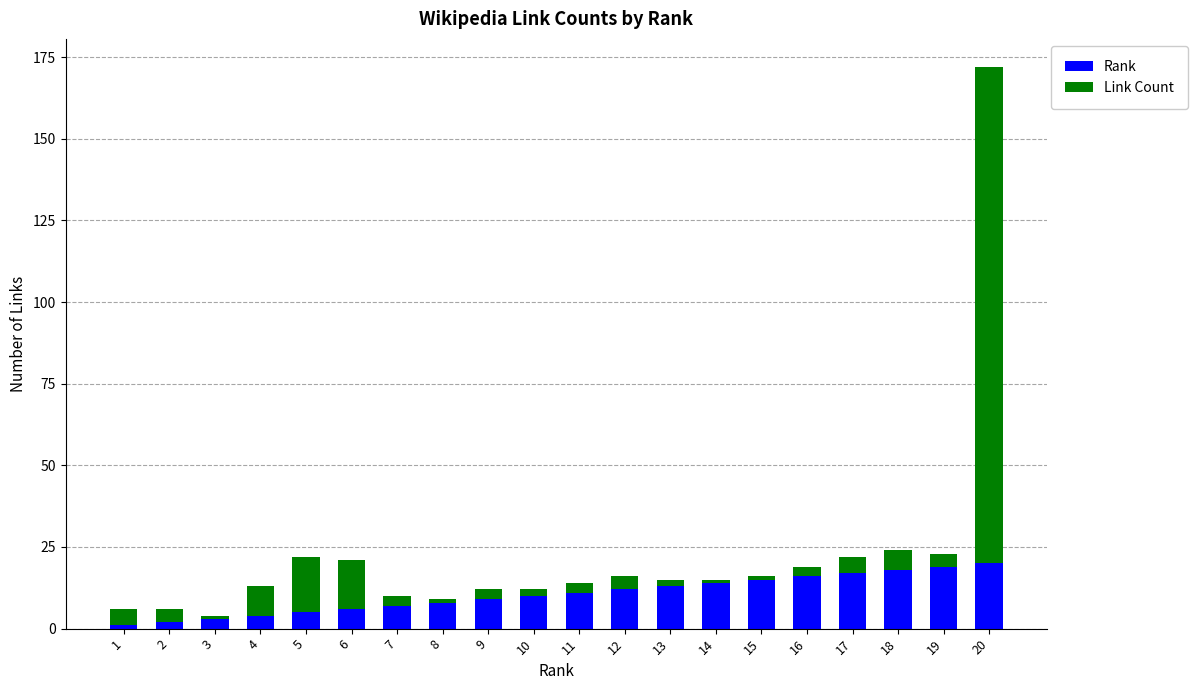

True or false: Rank has a value of 21 at 14.

False